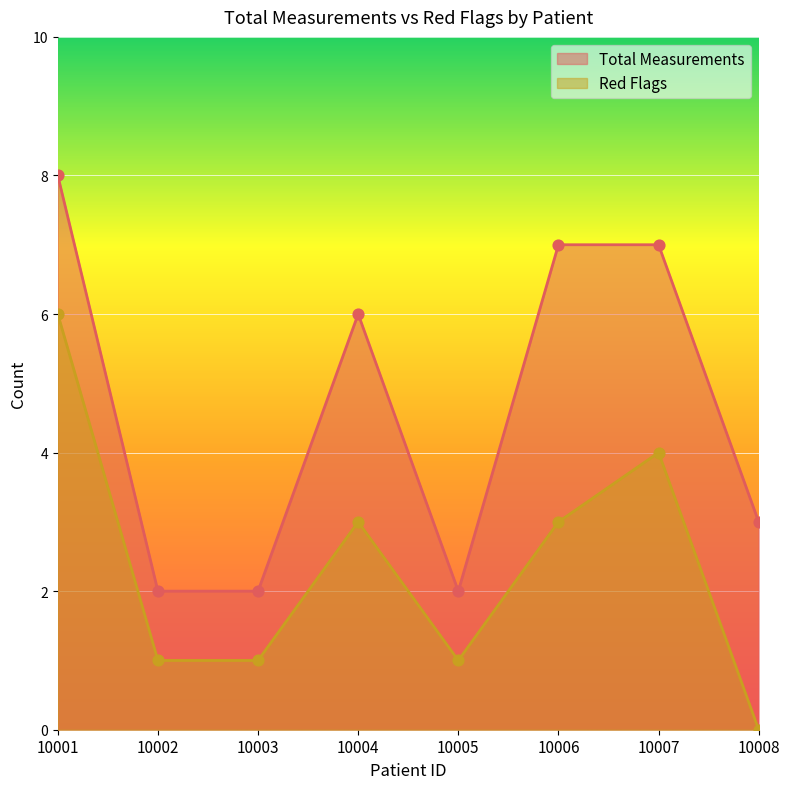

Which series contains the lowest Y value?

Red Flags